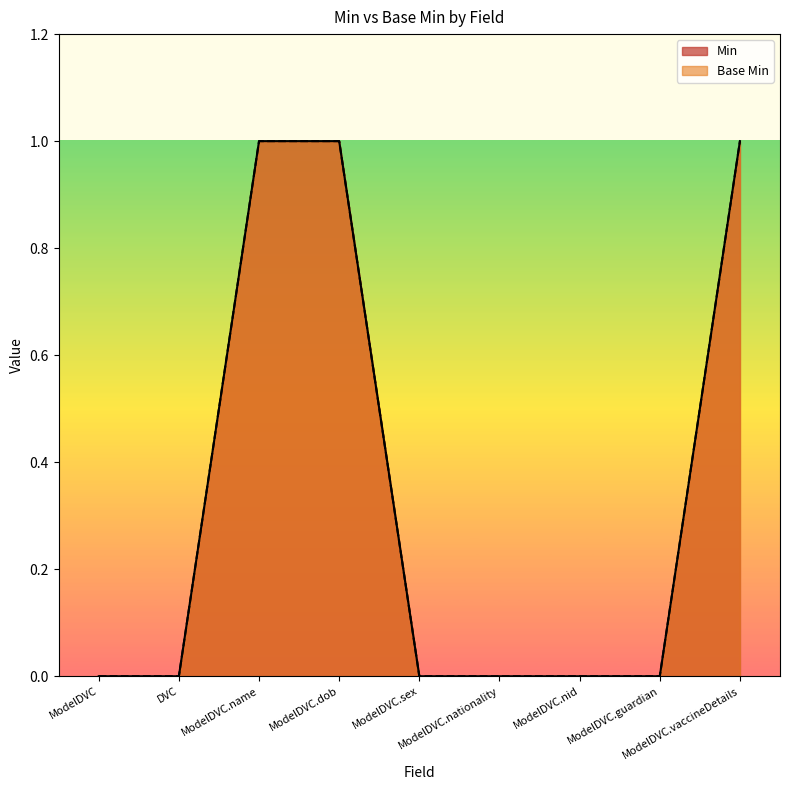

Reading right to left, list all the values displayed in this chart.

Base Min: ModelDVC.vaccineDetails=1	ModelDVC.guardian=0	ModelDVC.nid=0	ModelDVC.nationality=0	ModelDVC.sex=0	ModelDVC.dob=1	ModelDVC.name=1	DVC=0	ModelDVC=0
Min: ModelDVC.vaccineDetails=1	ModelDVC.guardian=0	ModelDVC.nid=0	ModelDVC.nationality=0	ModelDVC.sex=0	ModelDVC.dob=1	ModelDVC.name=1	DVC=0	ModelDVC=0